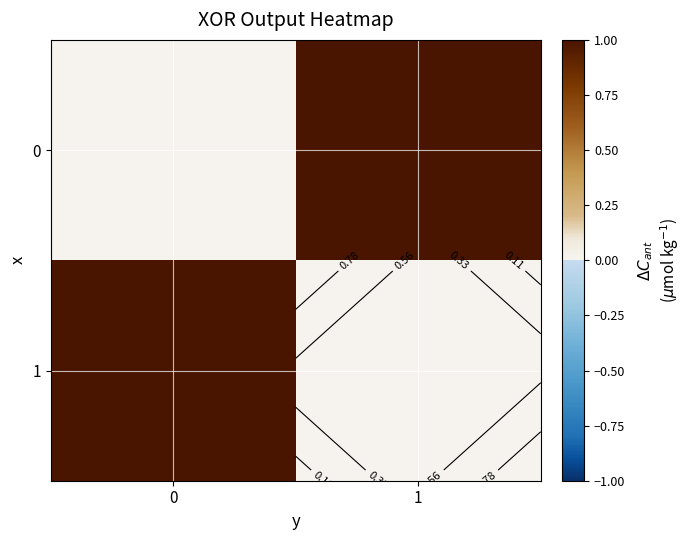

What is the total value across all series at 1?

1